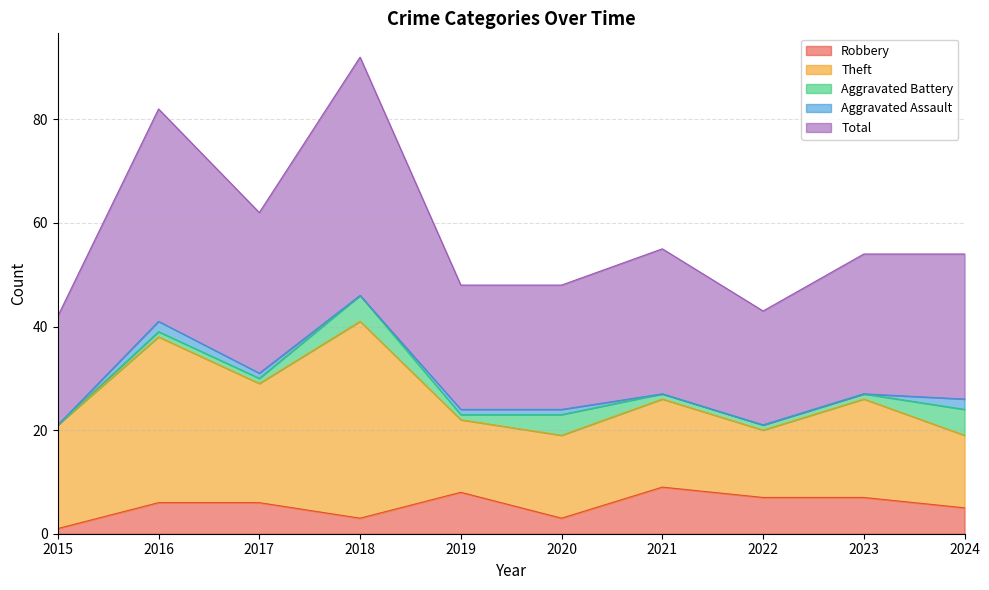

The value of Total at 2018 is 24. True or false?

False